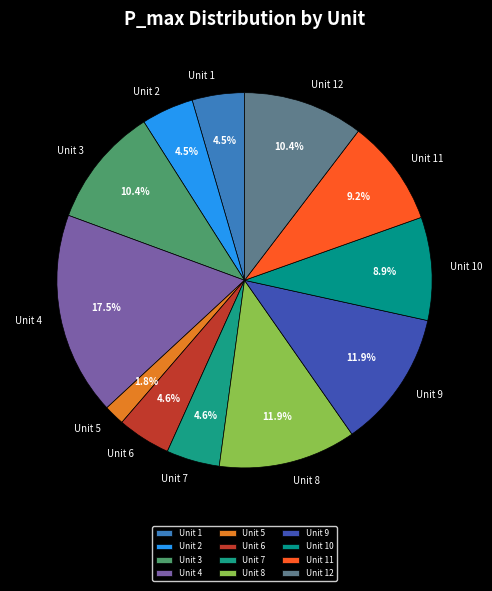

To the nearest percent, what is the difference between the Unit 4 and Unit 7 slice percentages?

13%